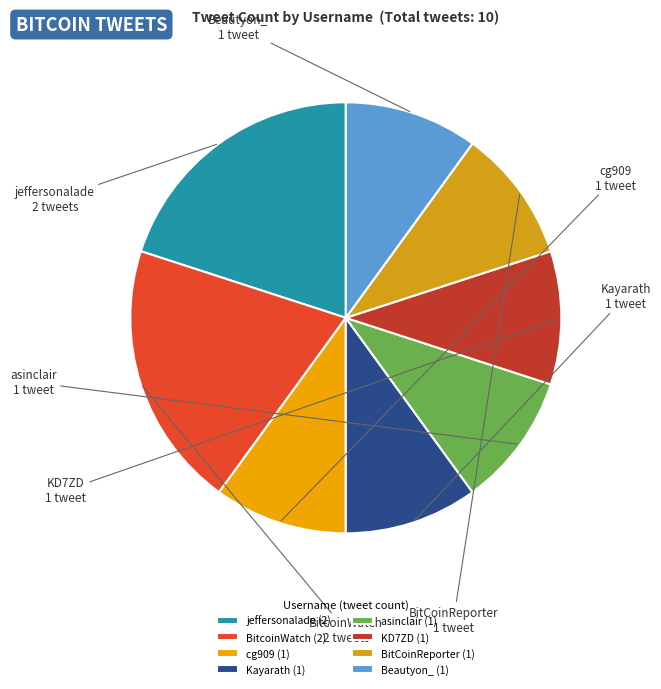

Which has a higher value, BitcoinWatch or Beautyon_?

BitcoinWatch